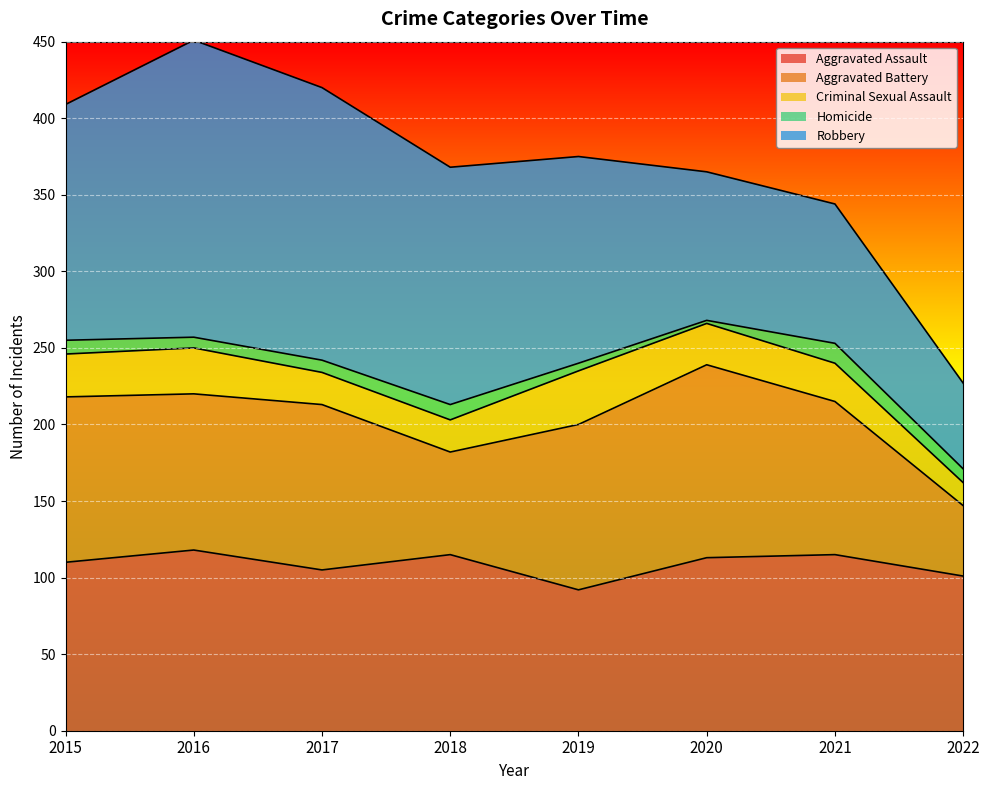

What is the value of the Criminal Sexual Assault point at the 2nd from the left?

30